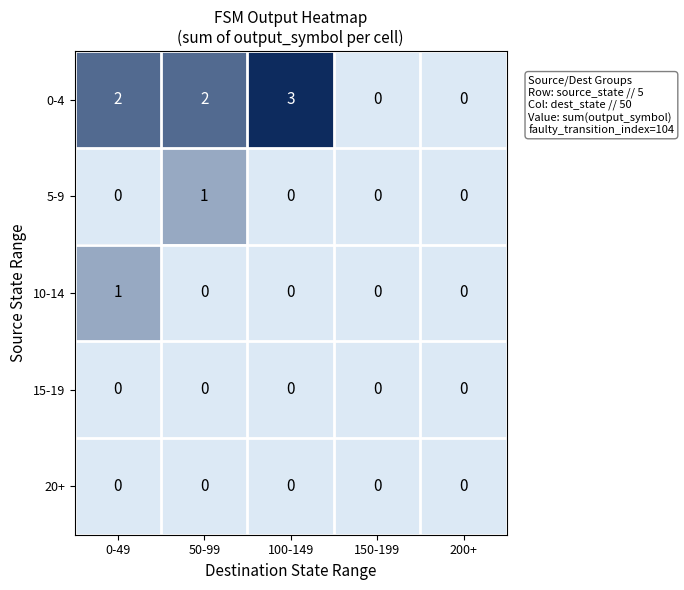

Which category has the highest value across all series?

100-149